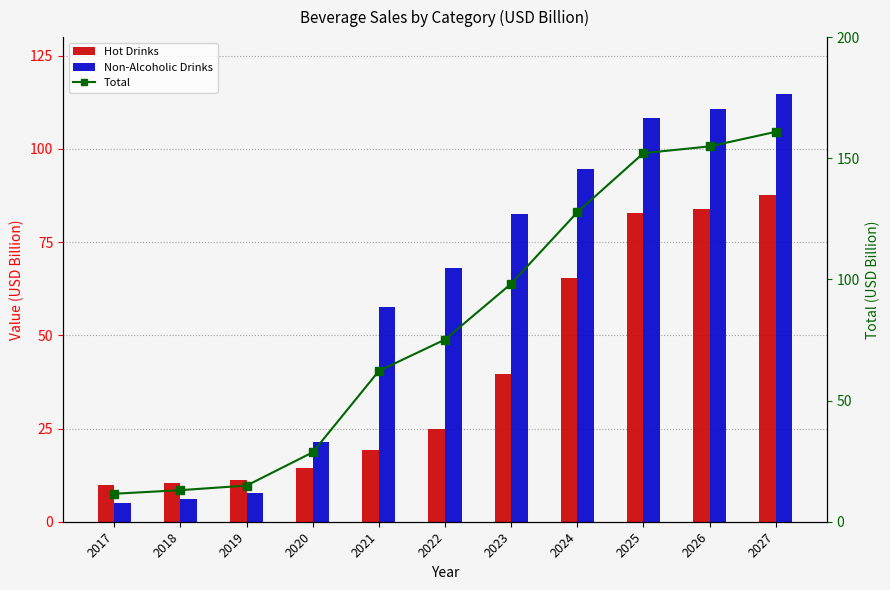

Reading right to left, what are all the values shown in this chart?

Hot Drinks: 2027=87.7	2026=83.8	2025=82.9	2024=65.5	2023=39.5	2022=24.8	2021=19.2	2020=14.4	2019=11.3	2018=10.5	2017=9.9
Non-Alcoholic Drinks: 2027=114.7	2026=110.8	2025=108.4	2024=94.7	2023=82.6	2022=68.2	2021=57.6	2020=21.5	2019=7.8	2018=6.2	2017=5.0
Total: 2027=160.9	2026=154.9	2025=152.1	2024=127.7	2023=98.2	2022=75.2	2021=62.2	2020=28.6	2019=14.9	2018=13.0	2017=11.6